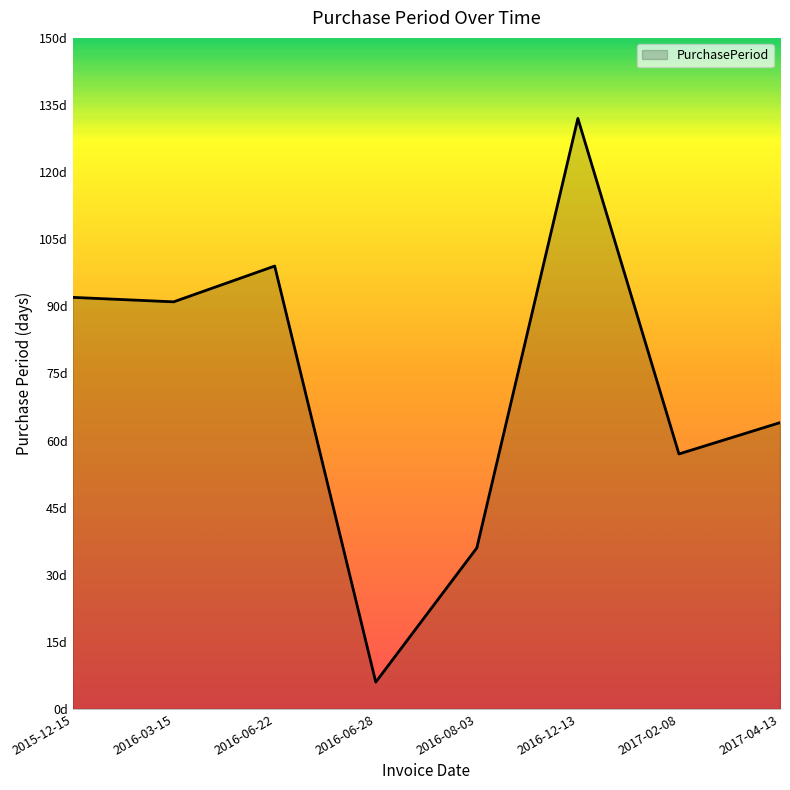

Read the value at 2016-06-28, to the nearest 5.

5